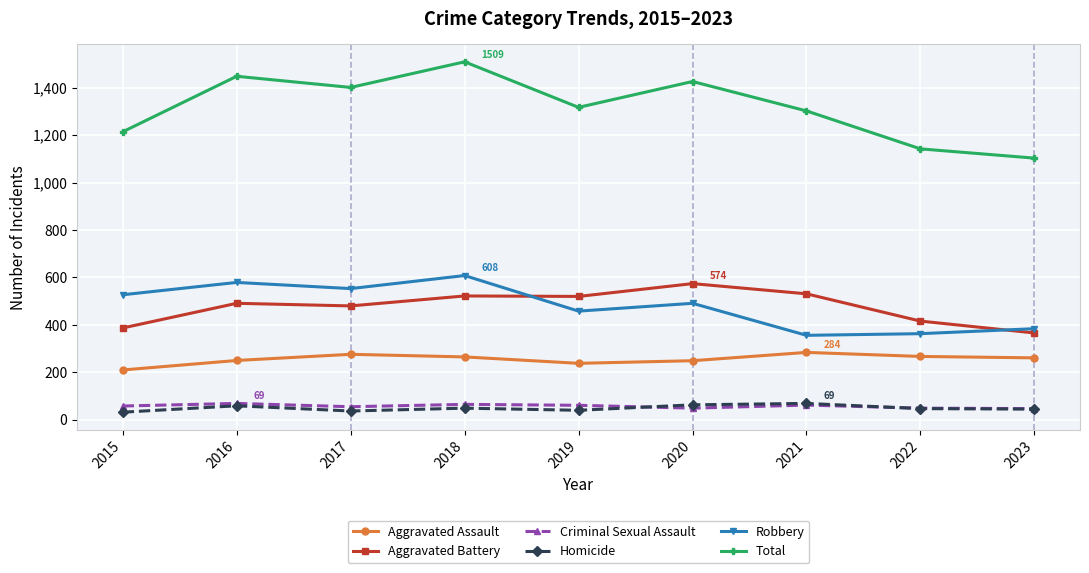

What is the sum of the Robbery values at 2019 and 2023?

842